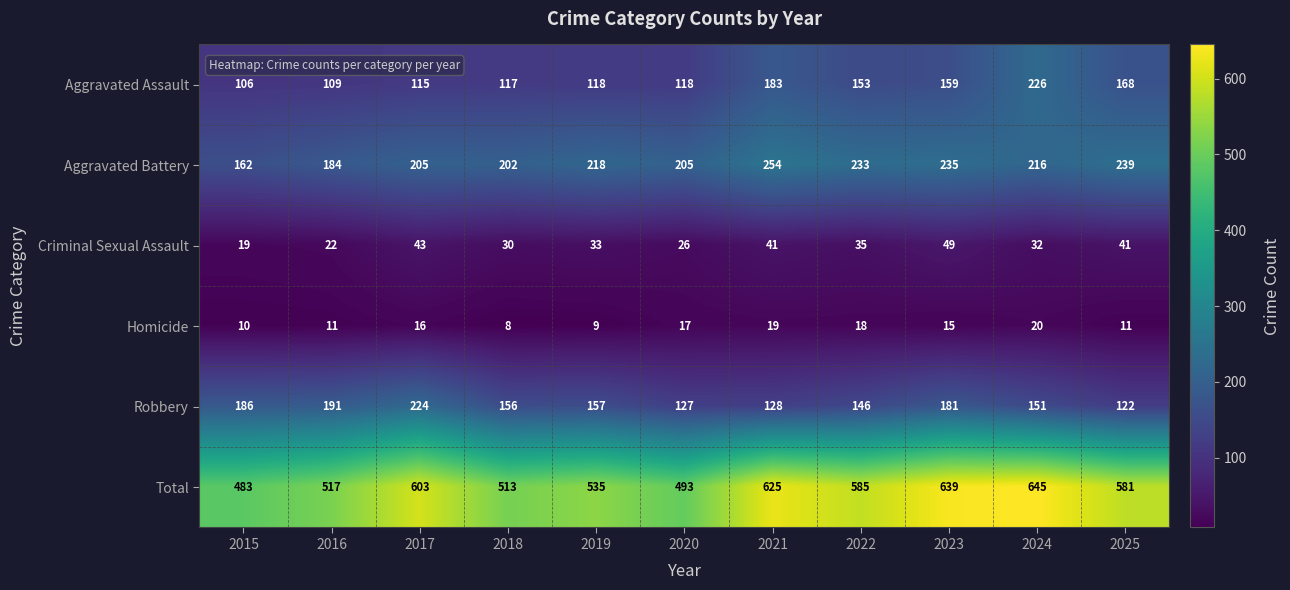

What is the sum of the Robbery values at 2018 and 2022?

302